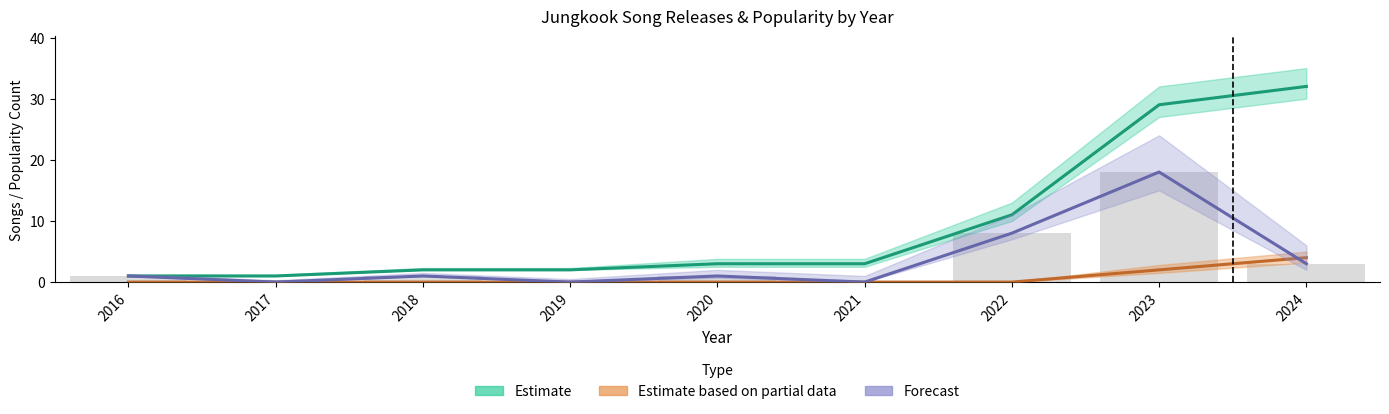

At how many categories does at least one series exceed 5?

3